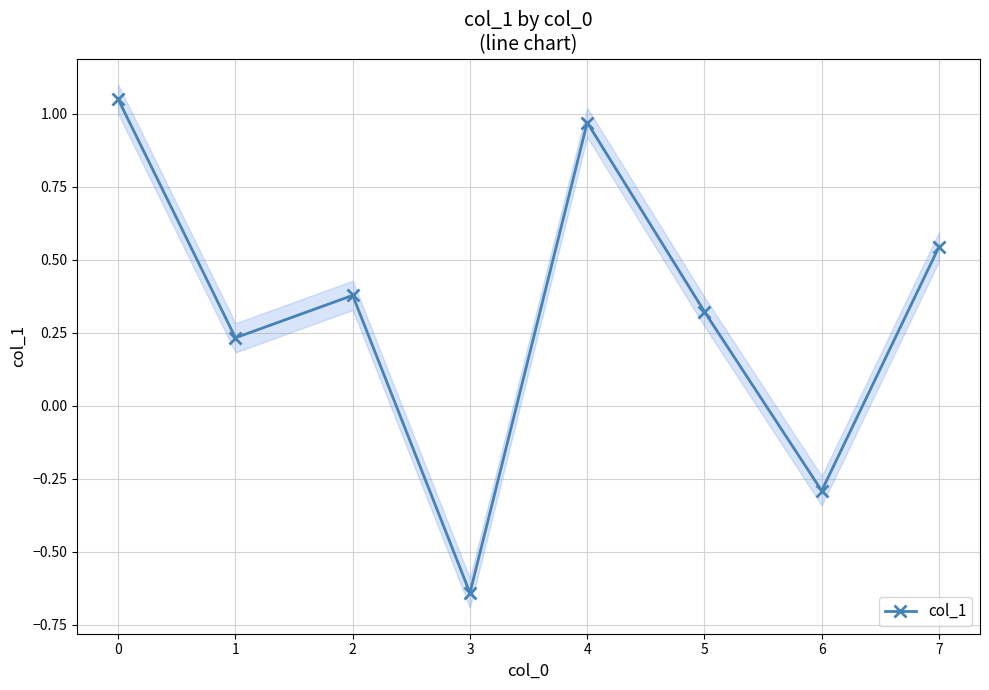

Rank the categories by col_1 value from highest to lowest.

0, 4, 7, 2, 5, 1, 6, 3